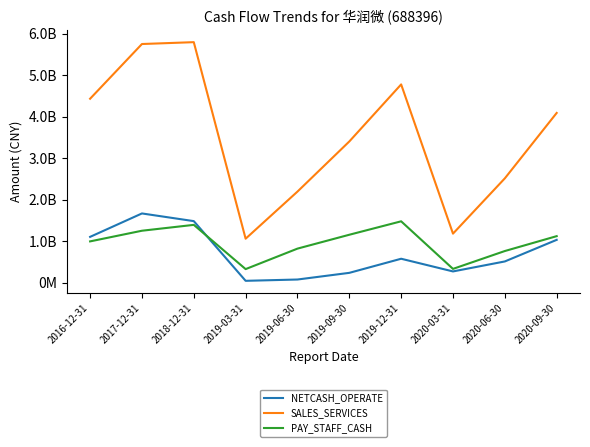

What is the value of the NETCASH_OPERATE point at the 2nd from the left?

1667456151.2